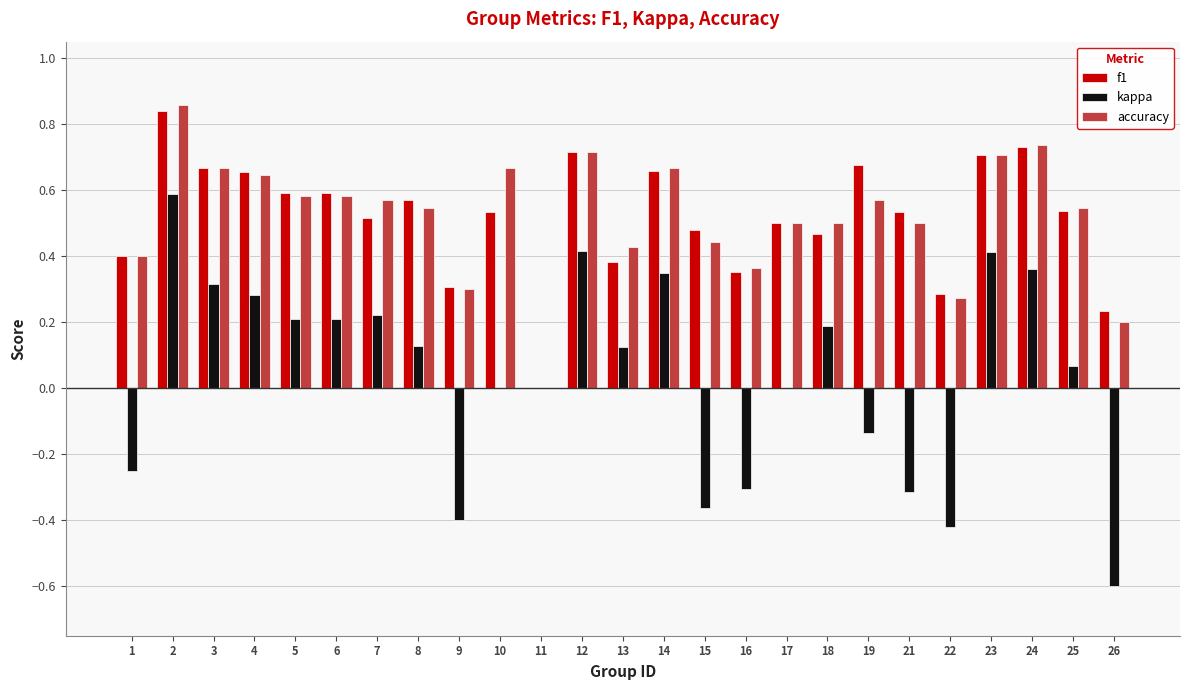

Between 4 and 6, which series saw the biggest shift?

kappa